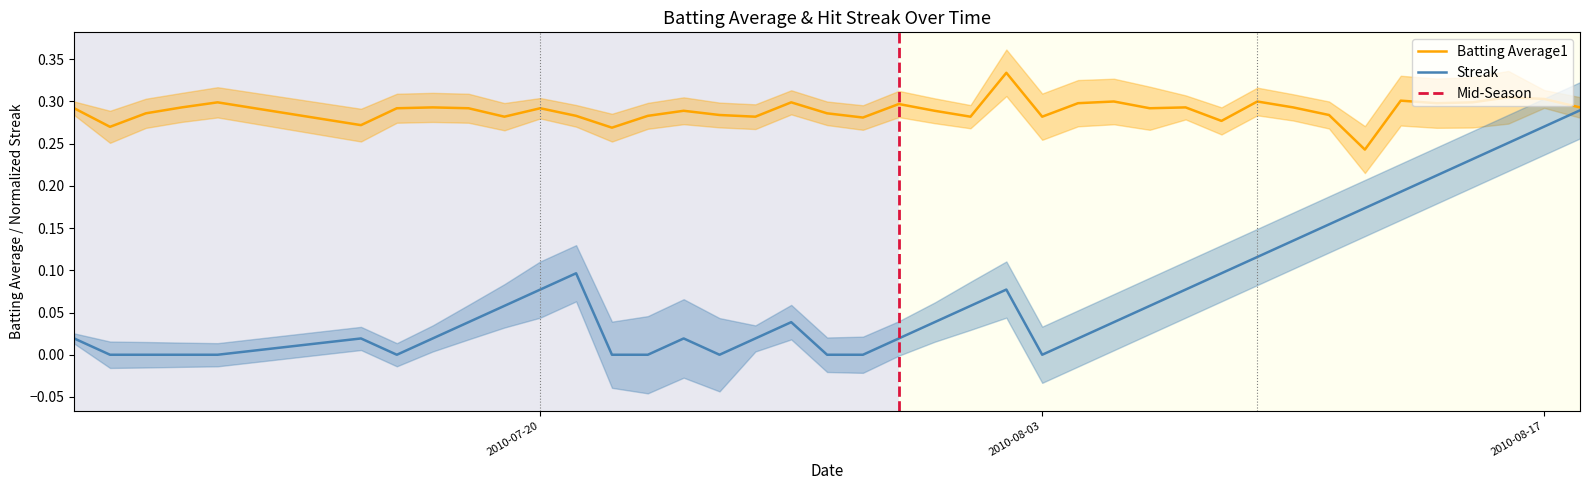

List the series in order of their overall mean, highest first.

Batting Average1, Streak